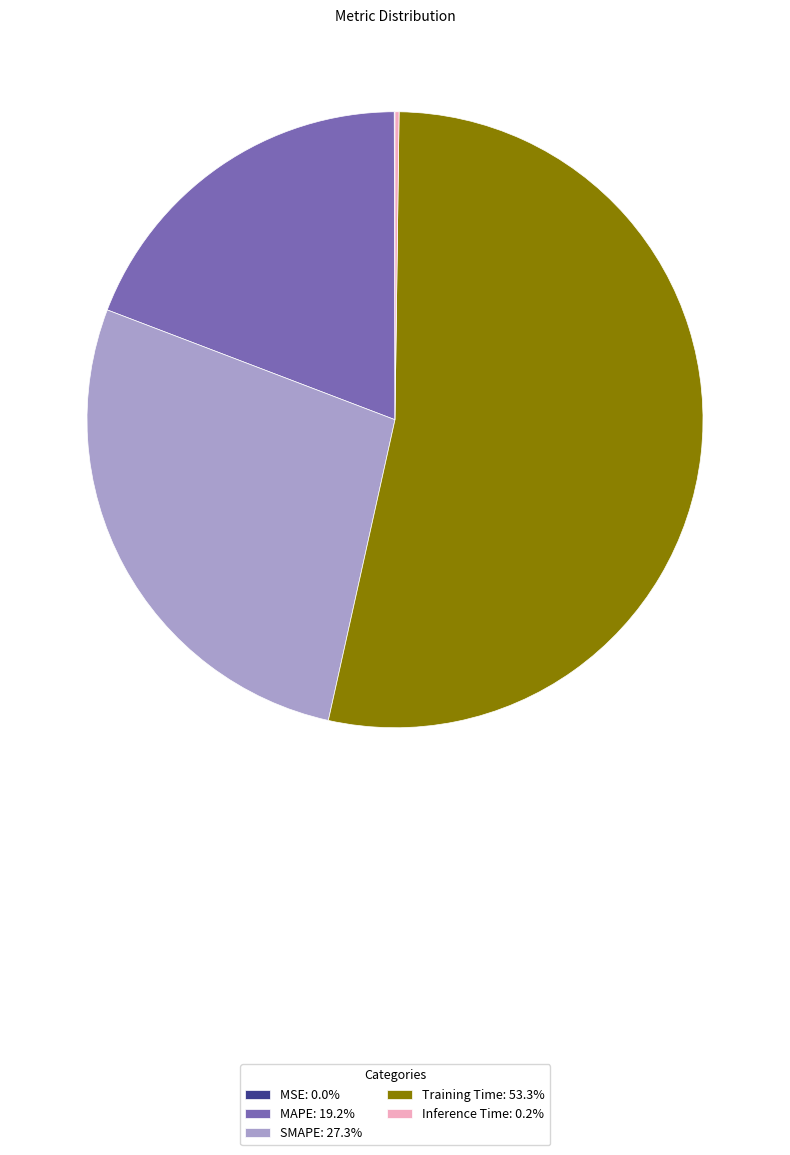

Is there any slice that represents more than half of the pie?

Yes